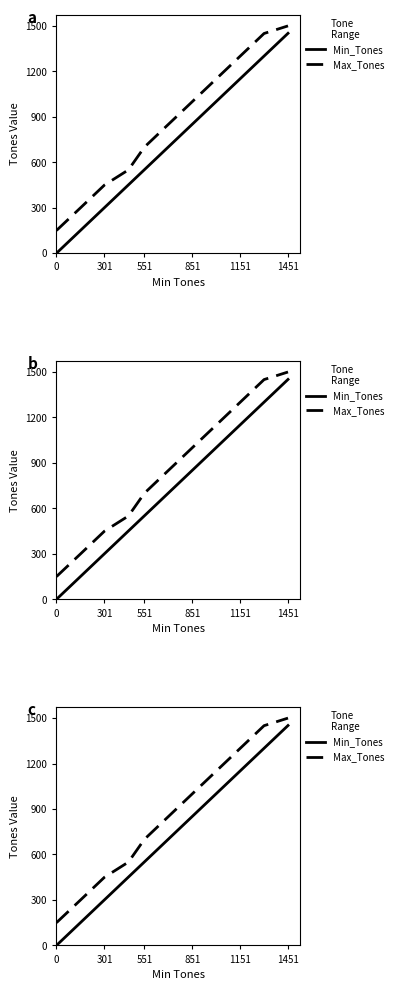

Is it true that Min_Tones equals 851 at 851?

True